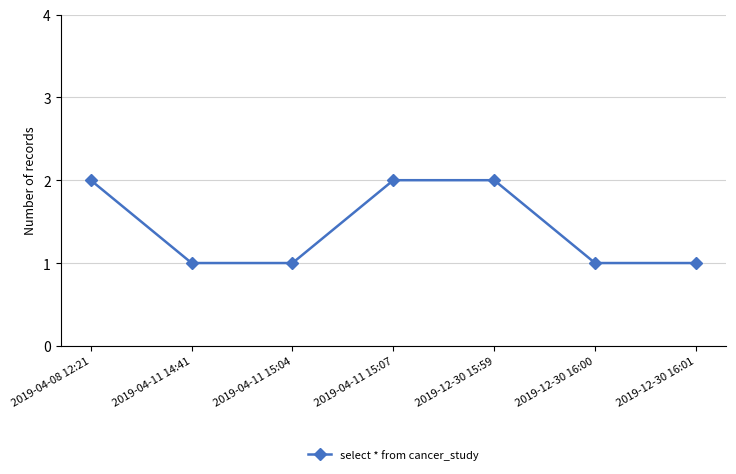

Is this an area chart (filled region under the line)?

No